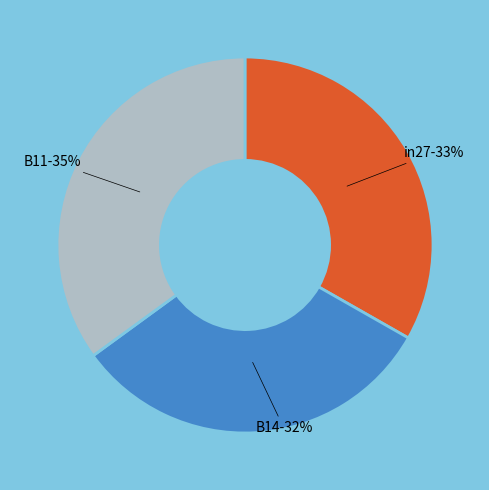

Does B14 account for over 50% of the chart?

No